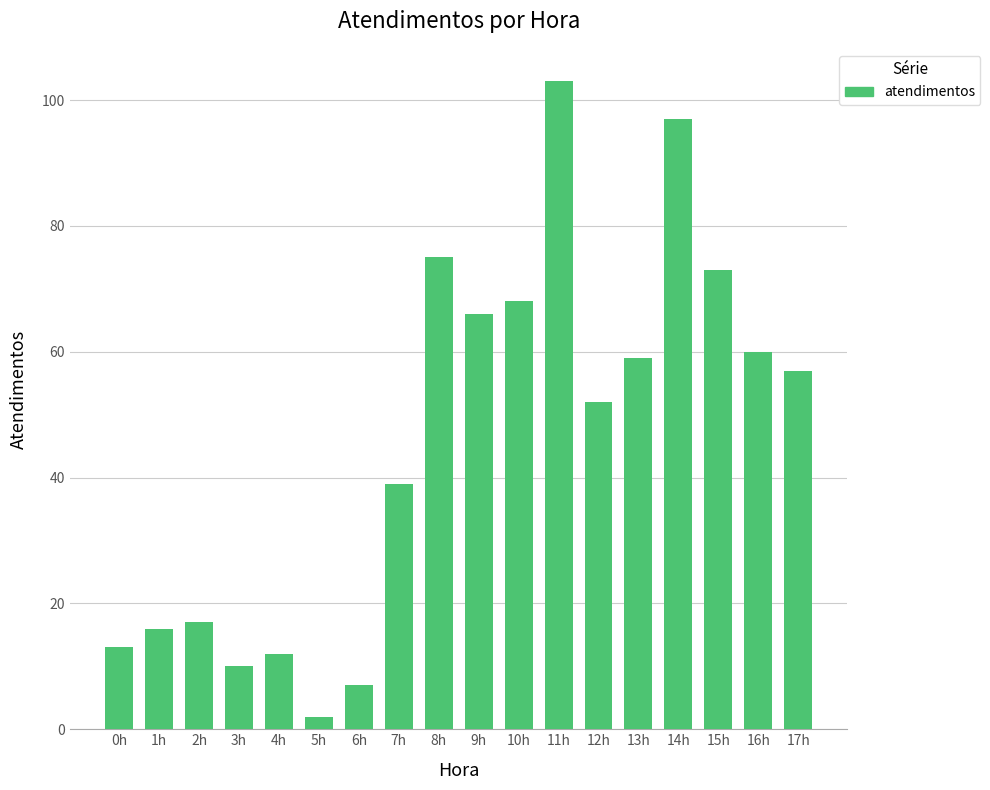

What position from the left is 1h?

2